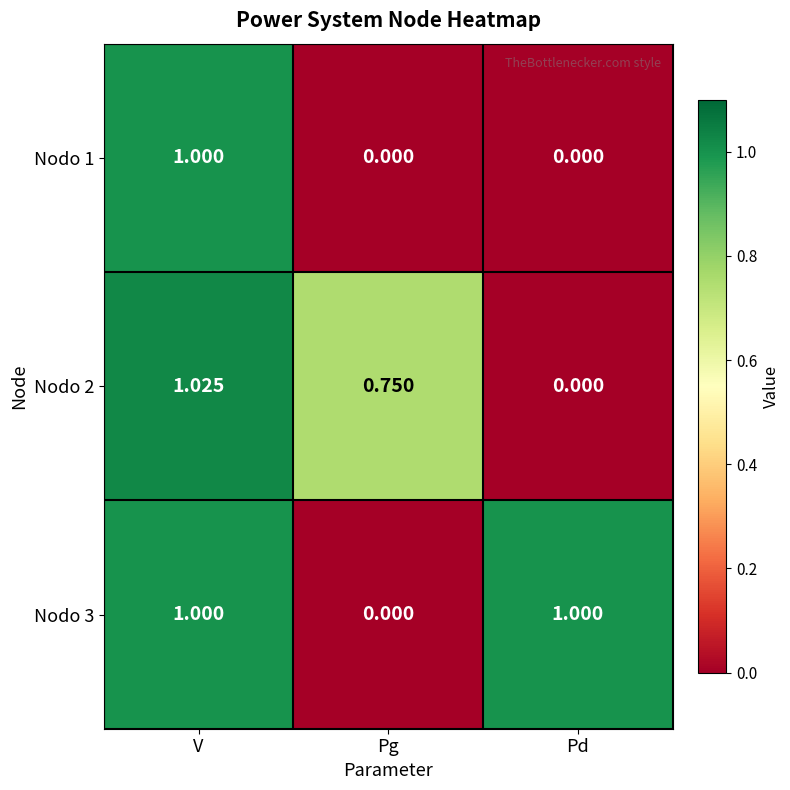

At which category does the chart reach its peak across all series?

V